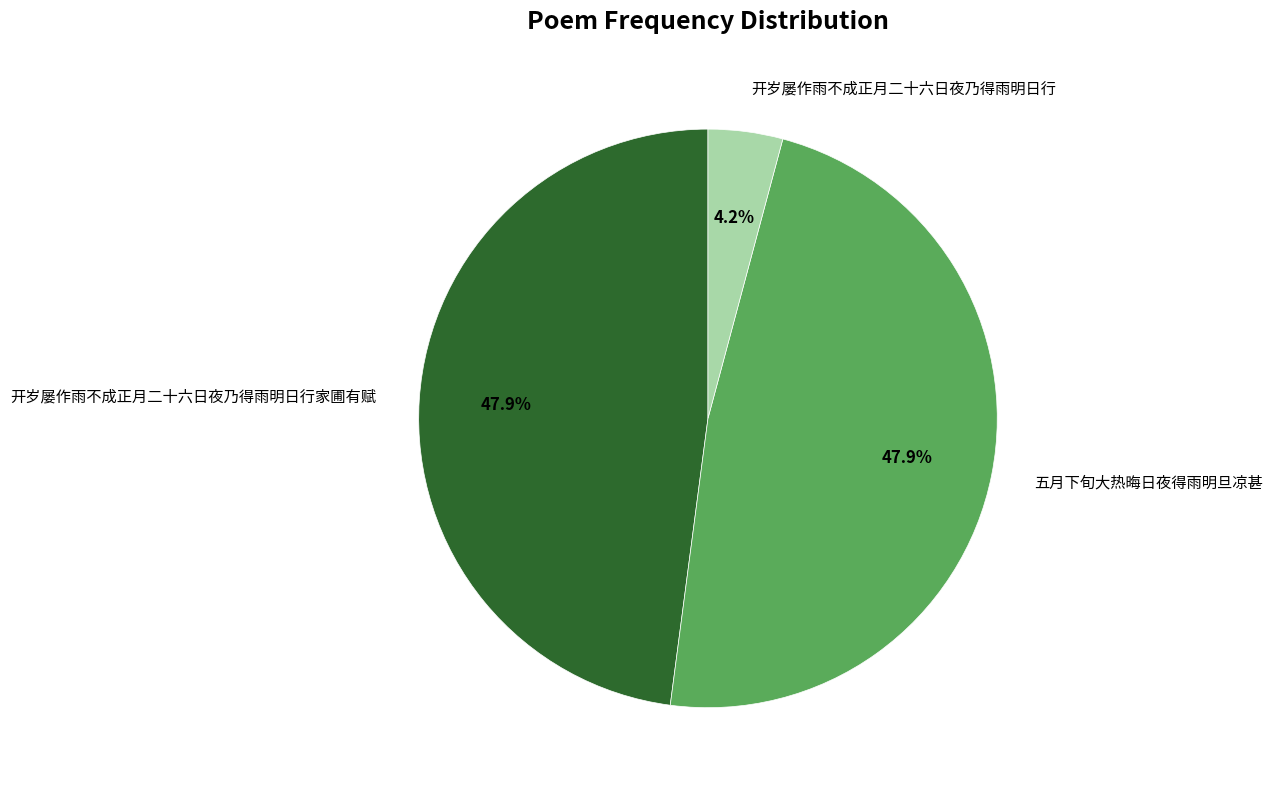

Combined, do 五月下旬大热晦日夜得雨明旦凉甚 and 开岁屡作雨不成正月二十六日夜乃得雨明日行 account for over 50%?

Yes